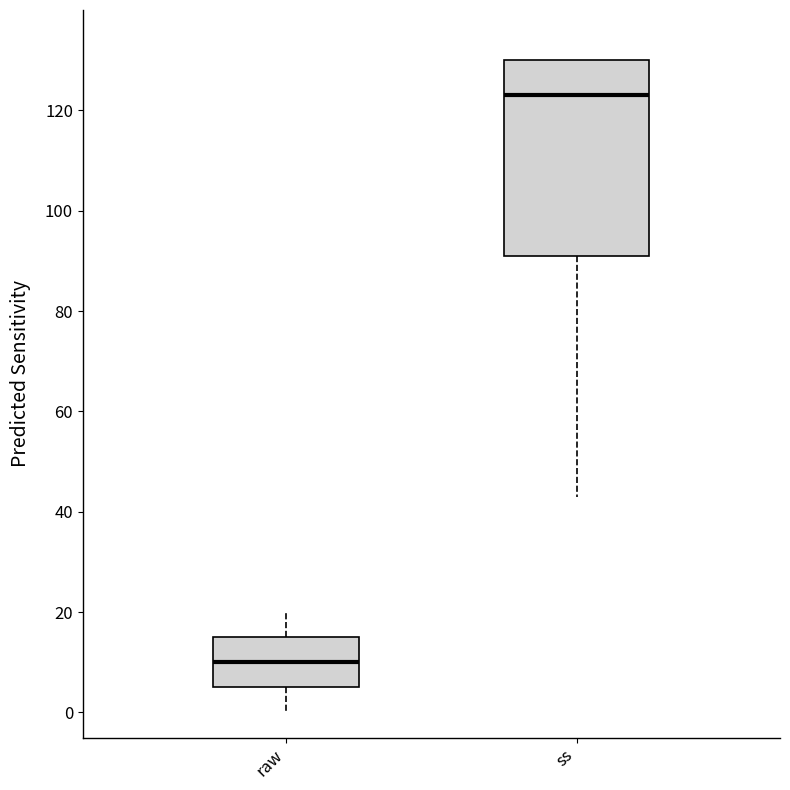

Reading left to right, transcribe this box plot: for each box, give where its median line is, the range the box spans, and where its two whiskers end, as read against the y-axis. The values are not printed on the chart, so give them approximately, as read against the axis.

raw: median 10, box 6 to 16, whiskers 0 to 20
ss: median 124, box 92 to 130, whiskers 44 to 130